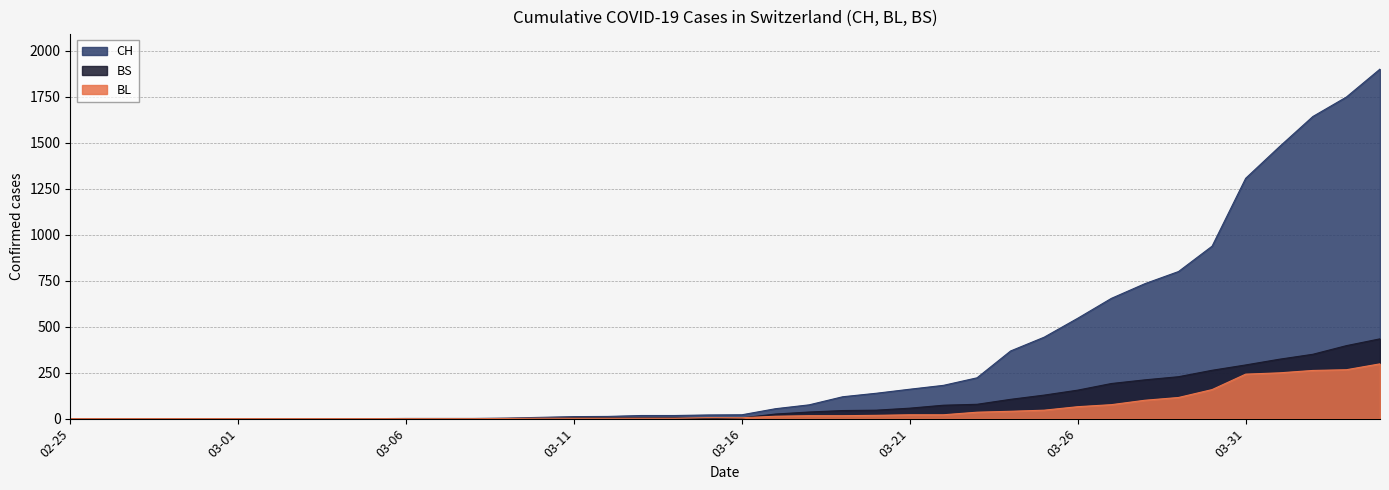

What is the difference between the BL values at 2020-03-09 and 2020-03-05?

1